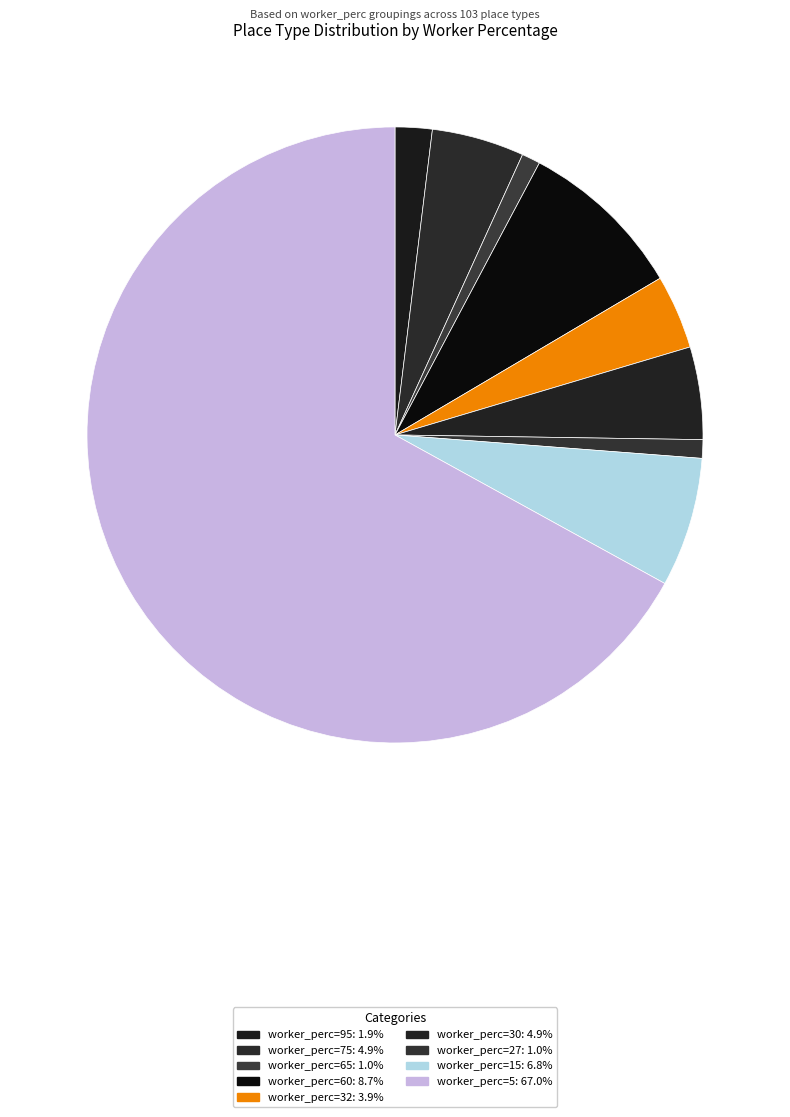

How many segments does this pie chart have?

9